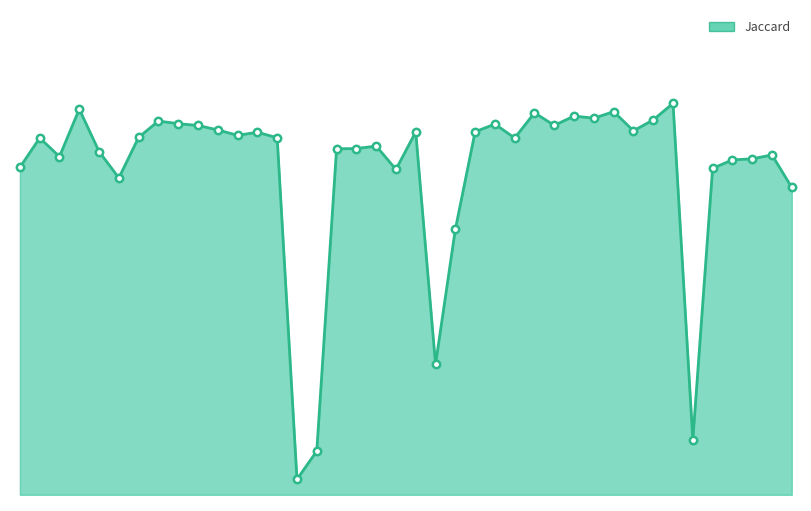

How many lines are shown in the chart?

1